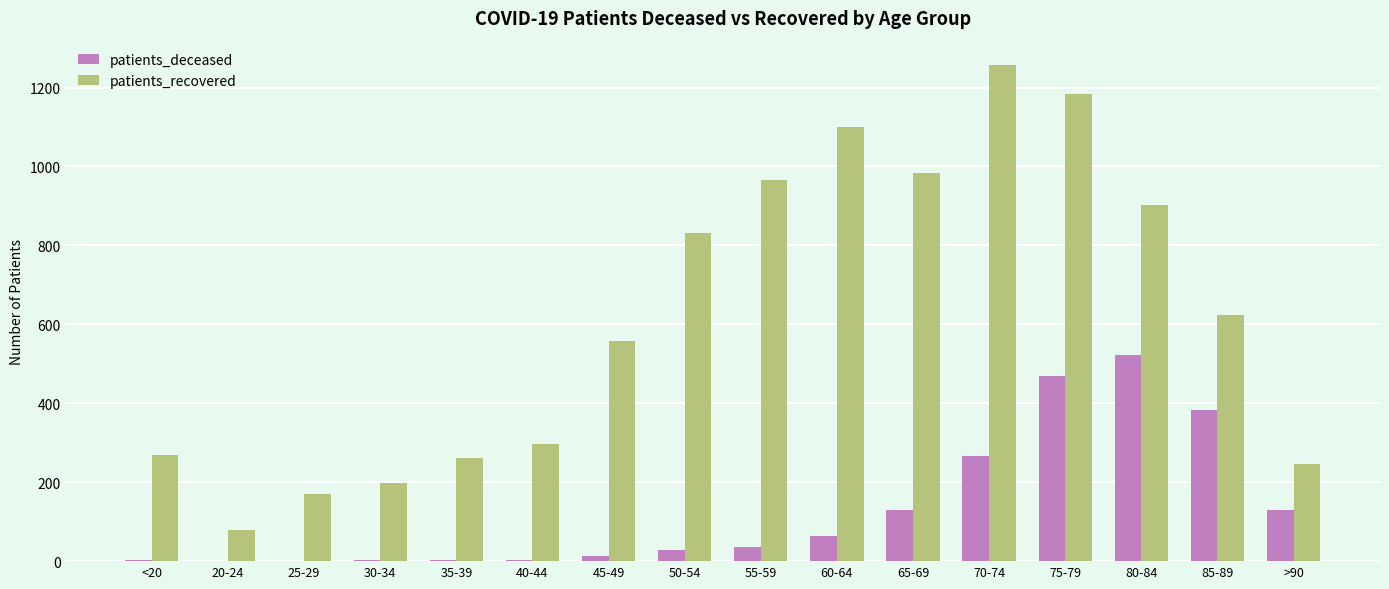

Between 20-24 and >90, which series saw the biggest shift?

patients_recovered